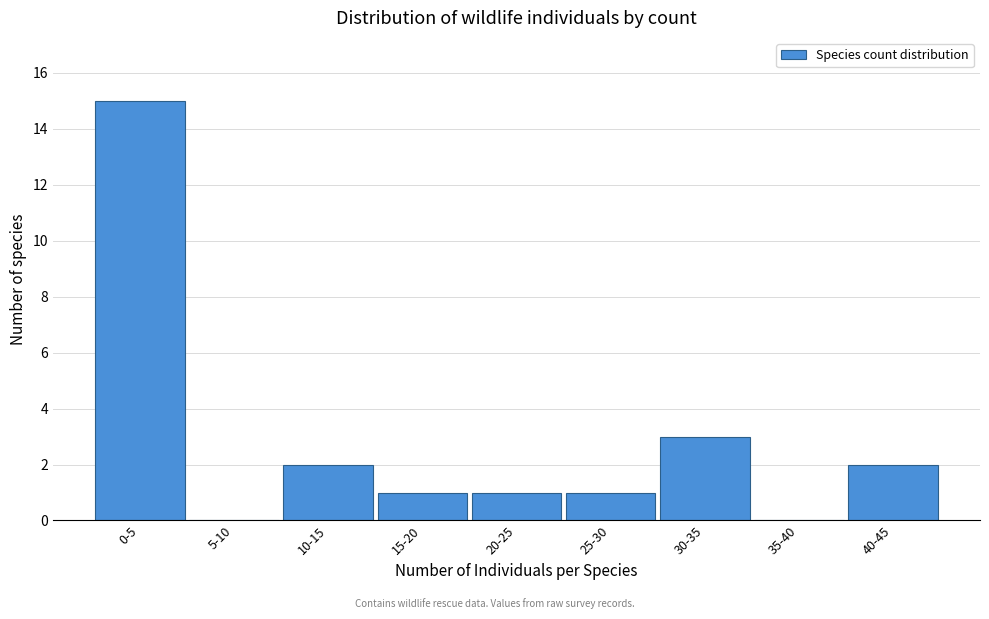

Reading left to right, extract all data points from this chart.

0-5=15	5-10=0	10-15=2	15-20=1	20-25=1	25-30=1	30-35=3	35-40=0	40-45=2